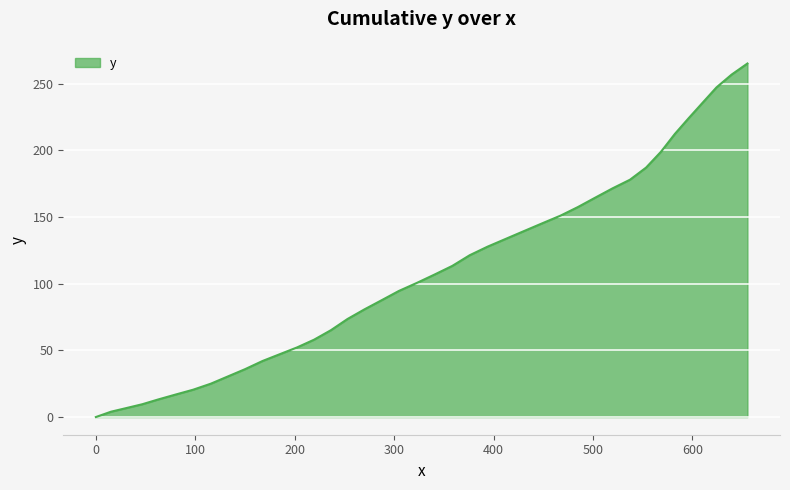

What is the difference between the maximum and minimum values?

265.0